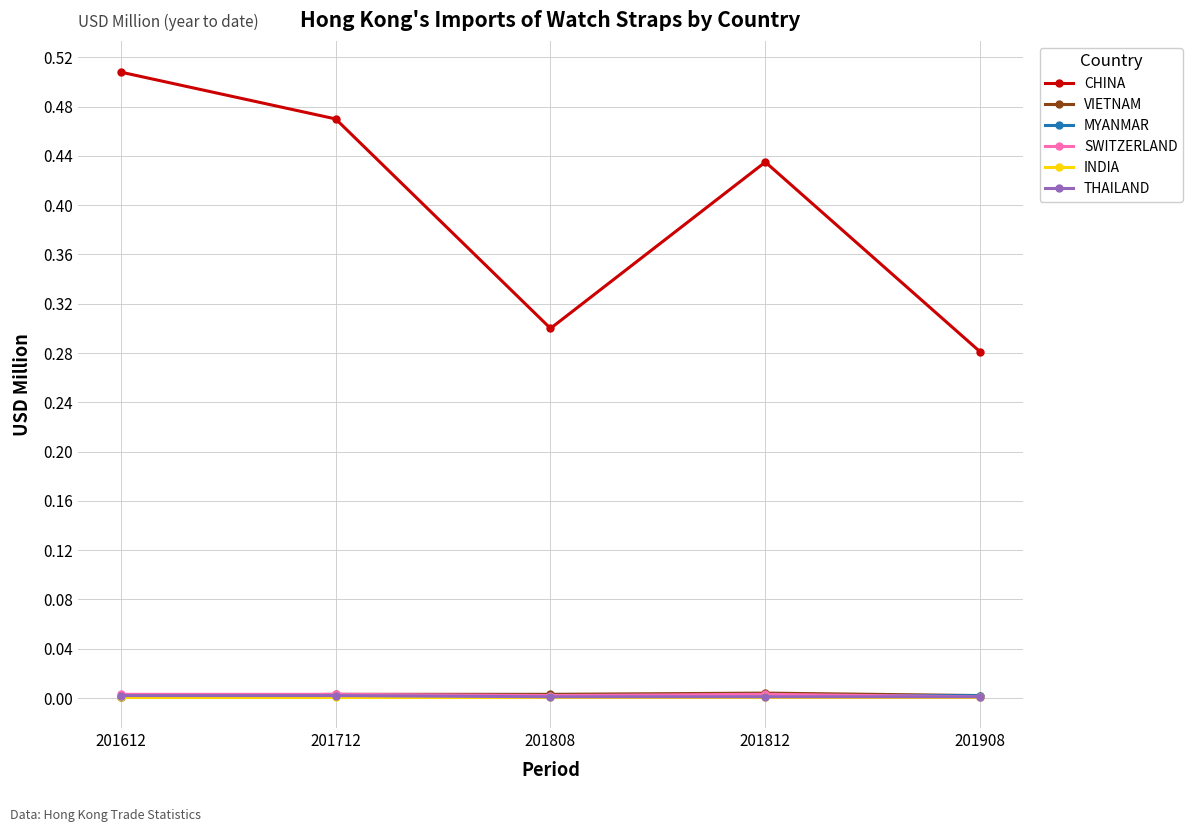

At which category does CHINA reach its first local valley?

201808